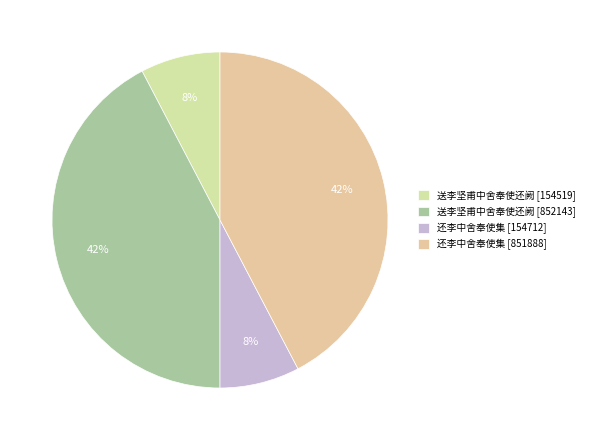

Is 还李中舍奉使集 [851888] the majority of the pie?

No